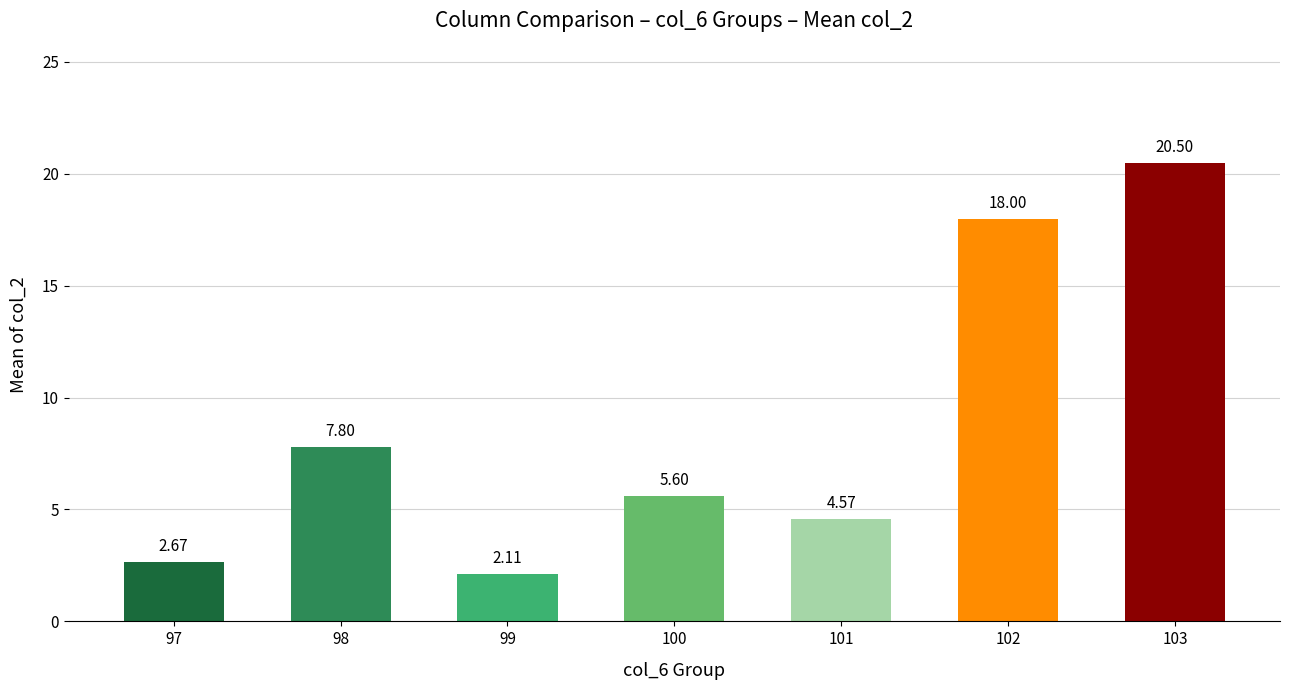

True or false: the data shows 7.8 at 98.

True